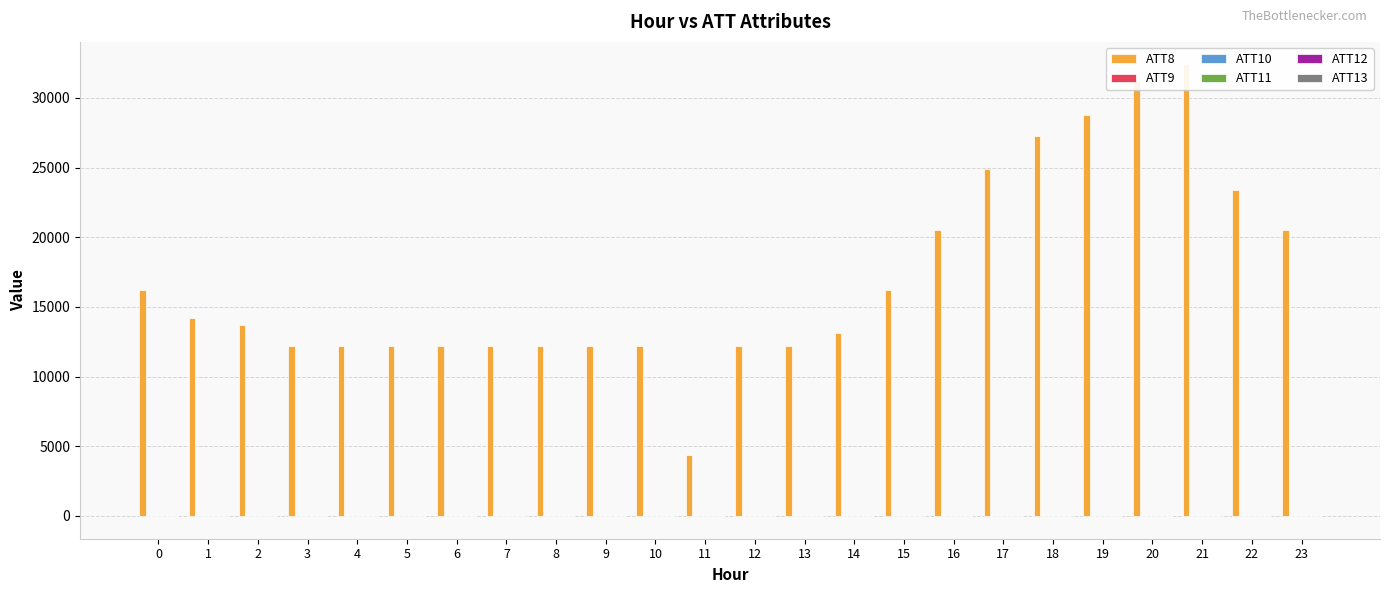

Rank the series by their maximum value, from lowest to highest.

ATT9, ATT10, ATT11, ATT13, ATT12, ATT8